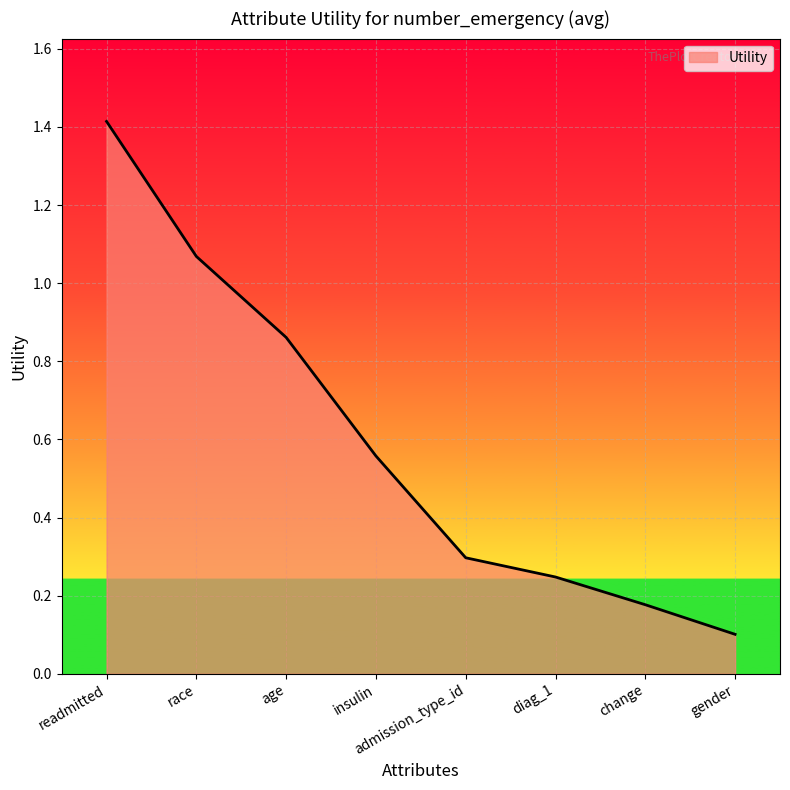

The chart shows a value of 1.7 at race. True or false?

False